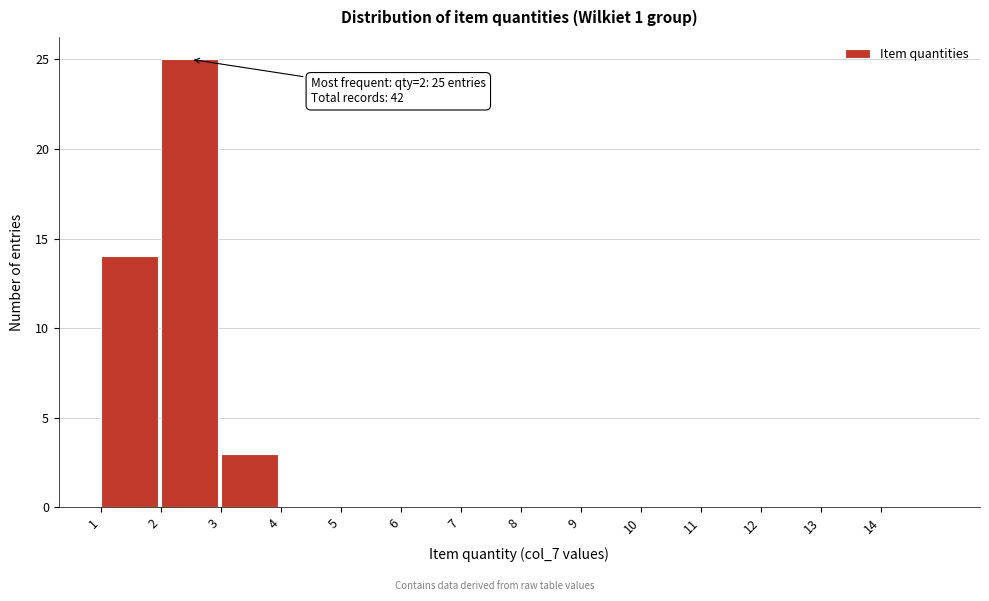

Over which range of the x-axis is the bar tallest?

2 to 3